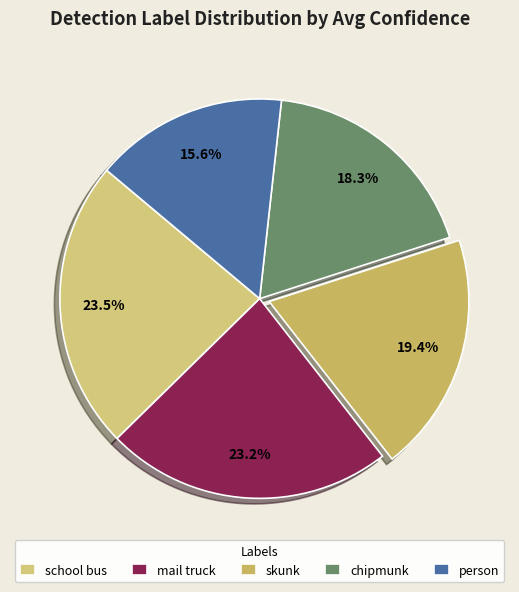

To the nearest percent, what portion does skunk represent?

19%